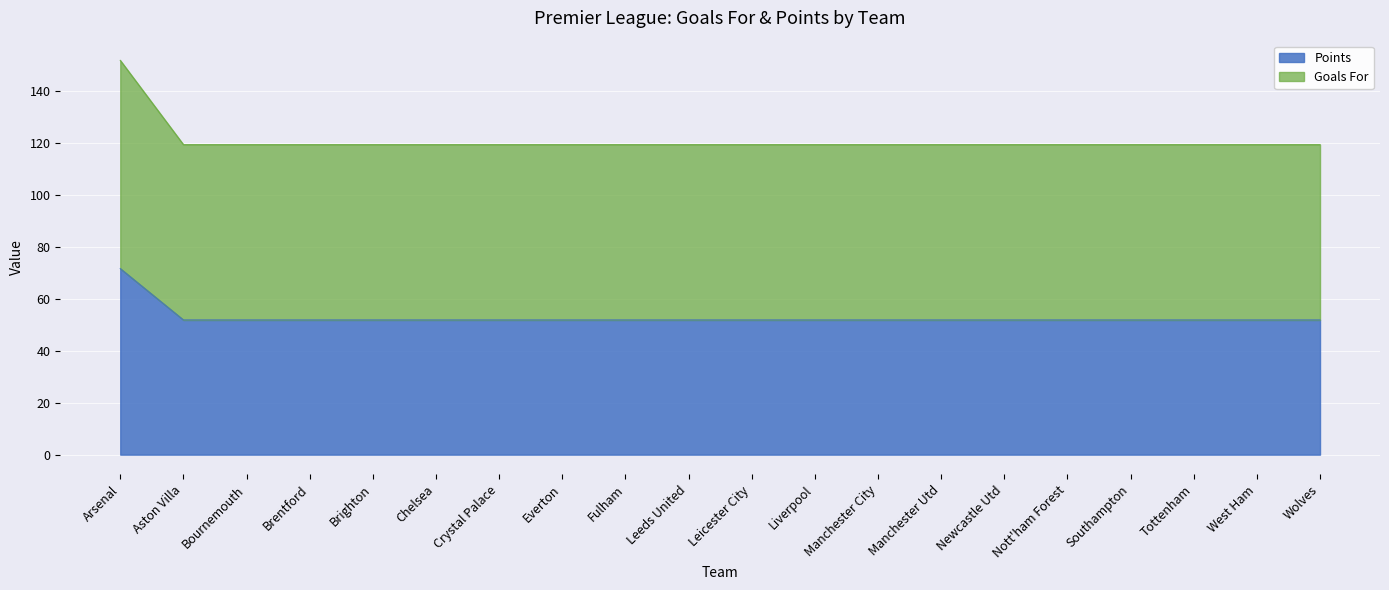

True or false: Points has a value of 51.9 at Aston Villa.

True